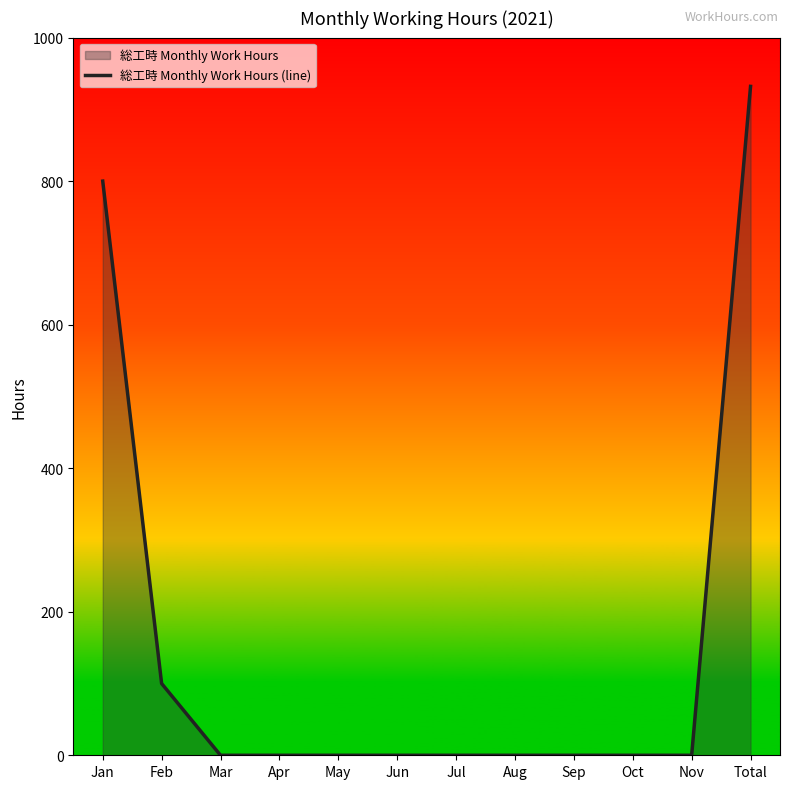

Reading left to right, transcribe all the data shown in this chart.

Jan=800	Feb=100	Mar=0	Apr=0	May=0	Jun=0	Jul=0	Aug=0	Sep=0	Oct=0	Nov=0	Total=932